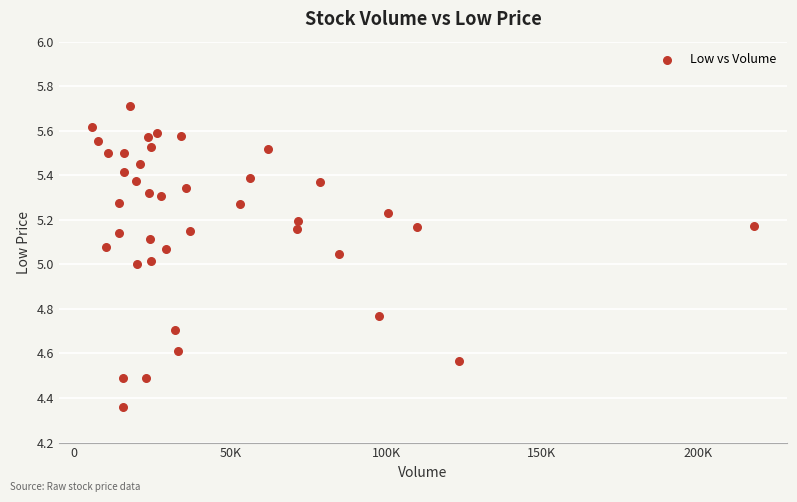

What is the range of X values (max minus min)?

212400.0